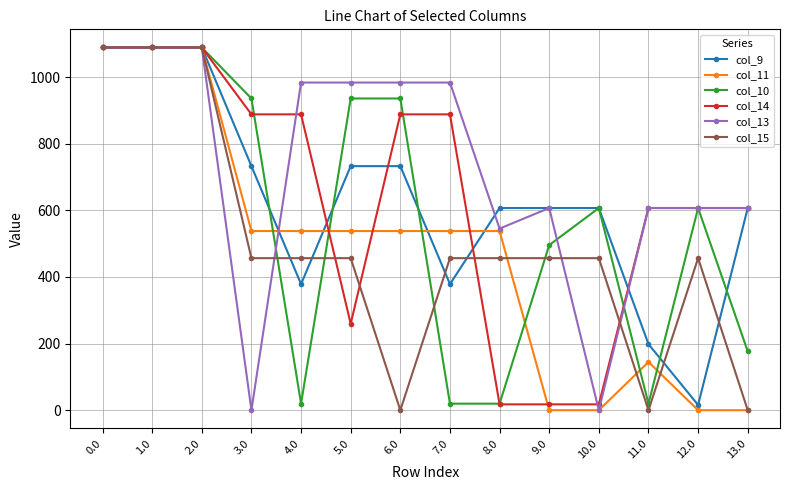

Is the value of col_10 at 13.0 greater than the value of col_15 at 11.0?

Yes